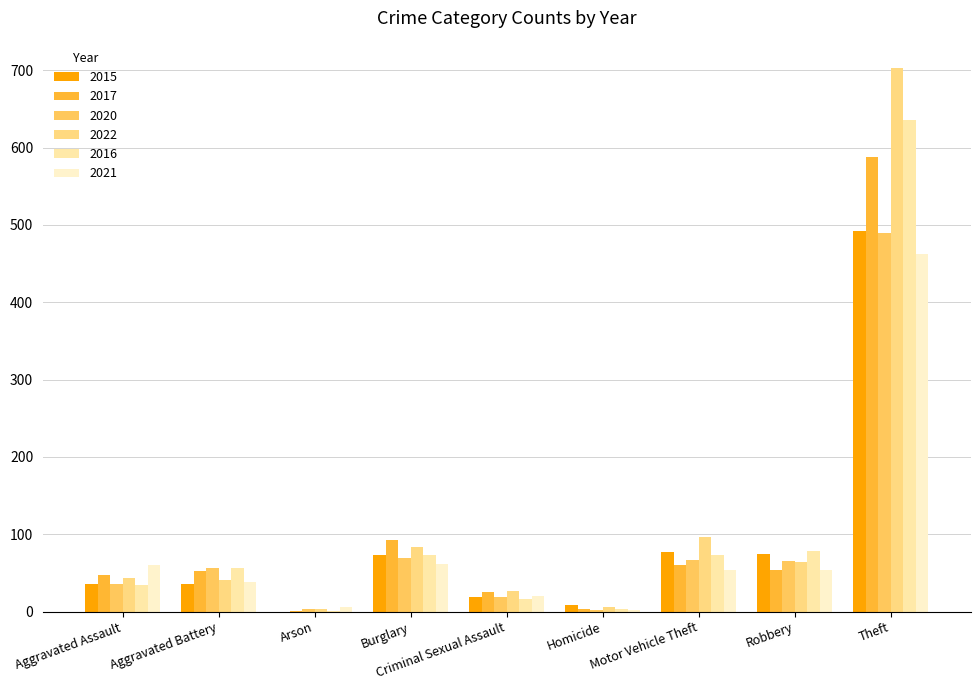

Are the bars horizontal?

No